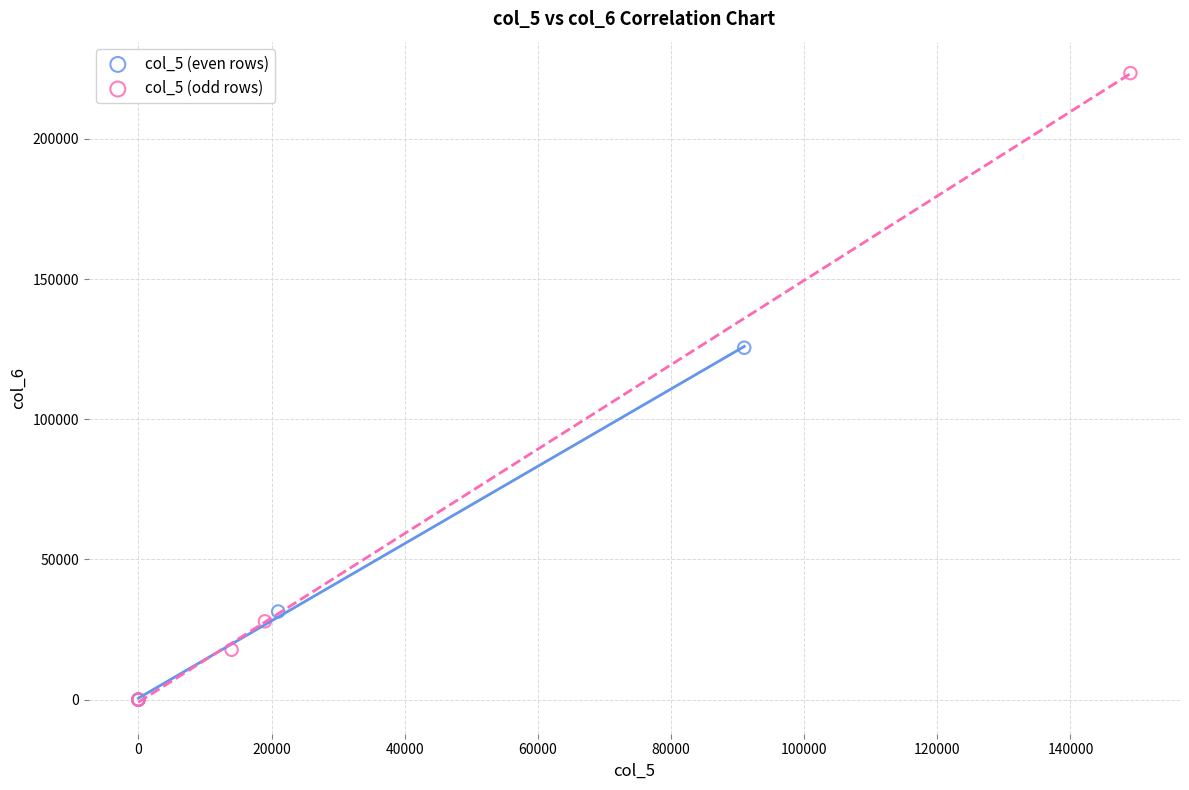

Which series contains the highest Y value?

col_5 (odd rows)